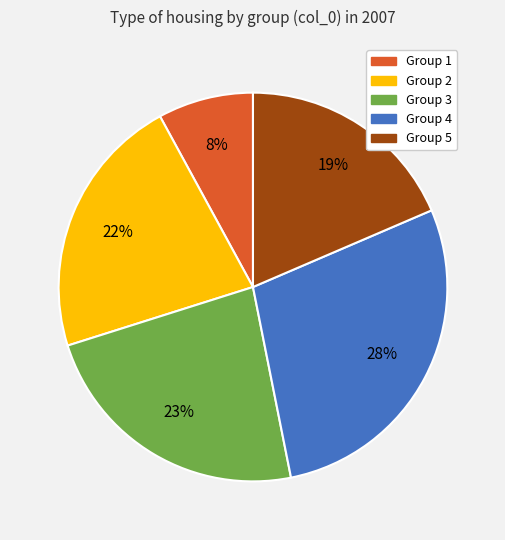

Does any single category account for the majority?

No